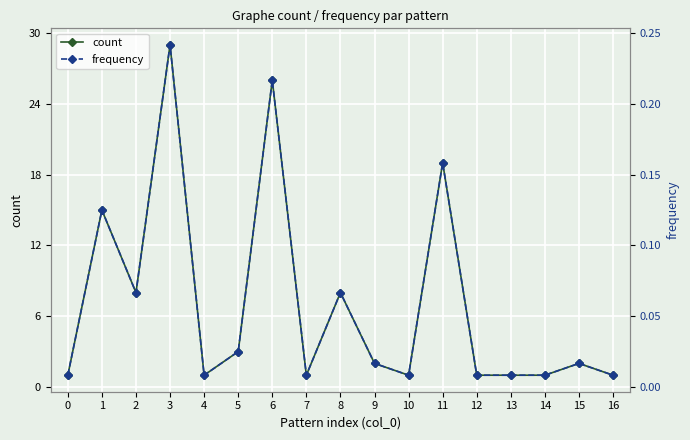

Reading left to right, transcribe all the data shown in this chart.

count: 1.0	15.0	8.0	29.0	1.0	3.0	26.0	1.0	8.0	2.0	1.0	19.0	1.0	1.0	1.0	2.0	1.0
frequency: 0.0	0.1	0.1	0.2	0.0	0.0	0.2	0.0	0.1	0.0	0.0	0.2	0.0	0.0	0.0	0.0	0.0